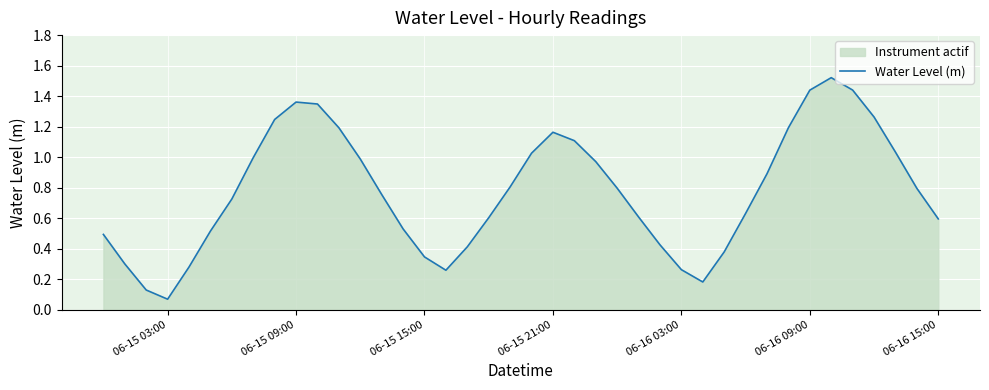

Which label corresponds to the smallest value in the chart?

06-15 03:00